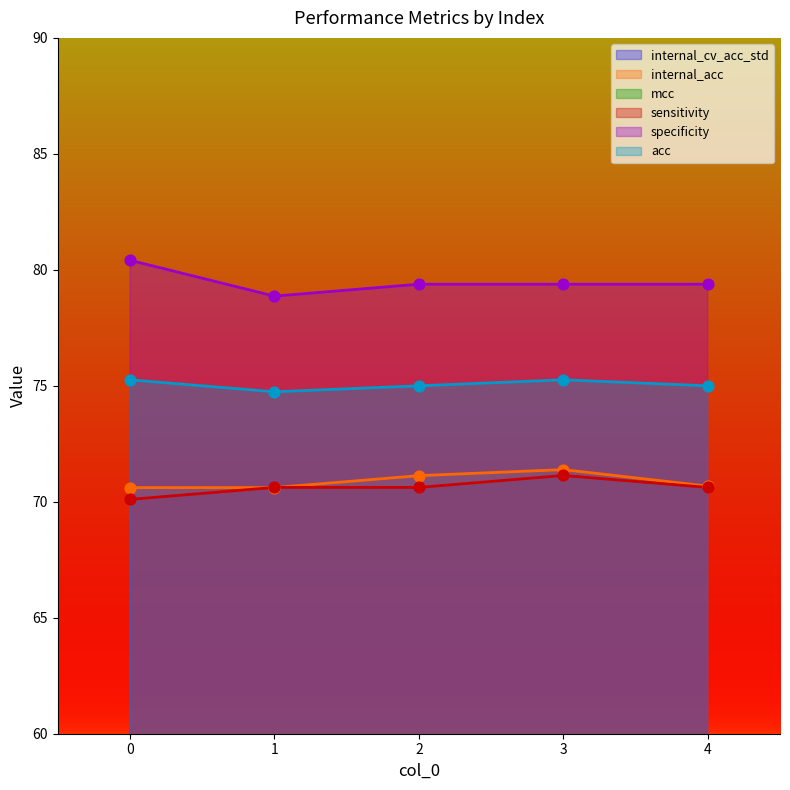

Which series contains the highest Y value?

specificity